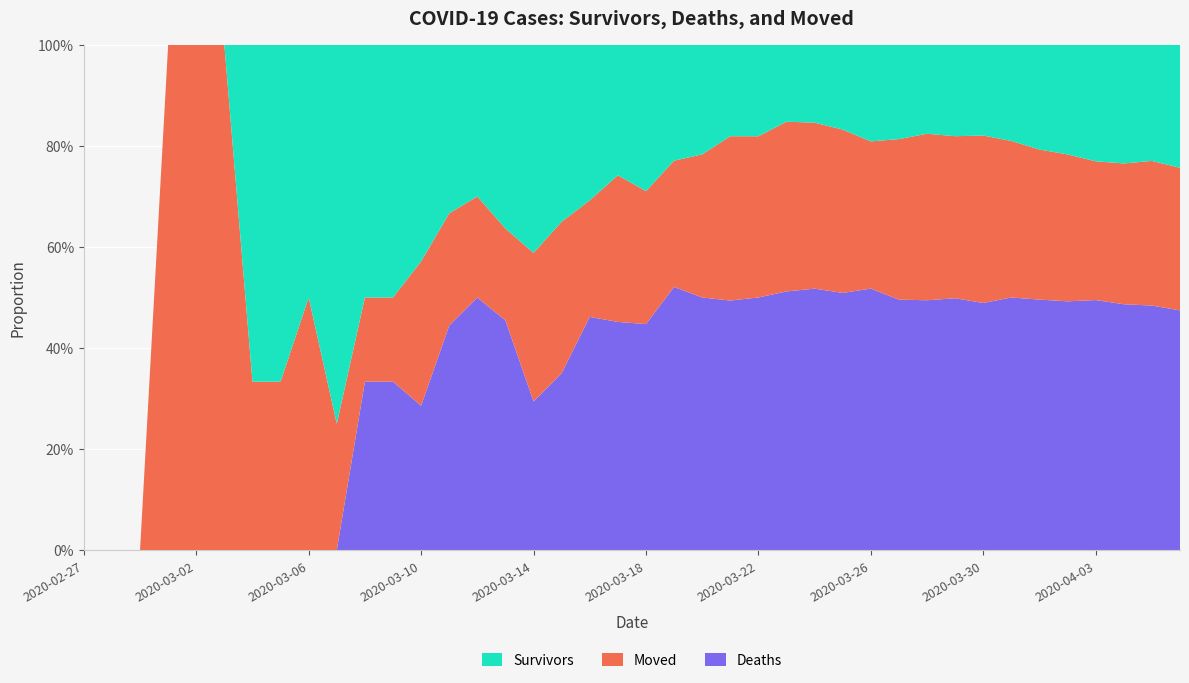

Reading left to right, list all the values displayed in this chart.

survivors: 2020-02-27=0	2020-02-28=0	2020-02-29=0	2020-03-01=0	2020-03-02=0	2020-03-03=0	2020-03-04=2	2020-03-05=2	2020-03-06=2	2020-03-07=3	2020-03-08=3	2020-03-09=3	2020-03-10=3	2020-03-11=3	2020-03-12=3	2020-03-13=4	2020-03-14=7	2020-03-15=7	2020-03-16=8	2020-03-17=8	2020-03-18=11	2020-03-19=11	2020-03-20=13	2020-03-21=15	2020-03-22=17	2020-03-23=19	2020-03-24=22	2020-03-25=28	2020-03-26=38	2020-03-27=44	2020-03-28=48	2020-03-29=58	2020-03-30=66	2020-03-31=81	2020-04-01=99	2020-04-02=114	2020-04-03=135	2020-04-04=149	2020-04-05=158	2020-04-06=181
died: 2020-02-27=0	2020-02-28=0	2020-02-29=0	2020-03-01=0	2020-03-02=0	2020-03-03=0	2020-03-04=0	2020-03-05=0	2020-03-06=0	2020-03-07=0	2020-03-08=2	2020-03-09=2	2020-03-10=2	2020-03-11=4	2020-03-12=5	2020-03-13=5	2020-03-14=5	2020-03-15=7	2020-03-16=12	2020-03-17=14	2020-03-18=17	2020-03-19=25	2020-03-20=30	2020-03-21=41	2020-03-22=47	2020-03-23=64	2020-03-24=74	2020-03-25=85	2020-03-26=103	2020-03-27=117	2020-03-28=135	2020-03-29=160	2020-03-30=180	2020-03-31=213	2020-04-01=237	2020-04-02=259	2020-04-03=290	2020-04-04=309	2020-04-05=333	2020-04-06=353
moved: 2020-02-27=0	2020-02-28=0	2020-02-29=0	2020-03-01=1	2020-03-02=1	2020-03-03=1	2020-03-04=1	2020-03-05=1	2020-03-06=2	2020-03-07=1	2020-03-08=1	2020-03-09=1	2020-03-10=2	2020-03-11=2	2020-03-12=2	2020-03-13=2	2020-03-14=5	2020-03-15=6	2020-03-16=6	2020-03-17=9	2020-03-18=10	2020-03-19=12	2020-03-20=17	2020-03-21=27	2020-03-22=30	2020-03-23=42	2020-03-24=47	2020-03-25=54	2020-03-26=58	2020-03-27=75	2020-03-28=90	2020-03-29=103	2020-03-30=122	2020-03-31=132	2020-04-01=142	2020-04-02=153	2020-04-03=161	2020-04-04=177	2020-04-05=197	2020-04-06=210